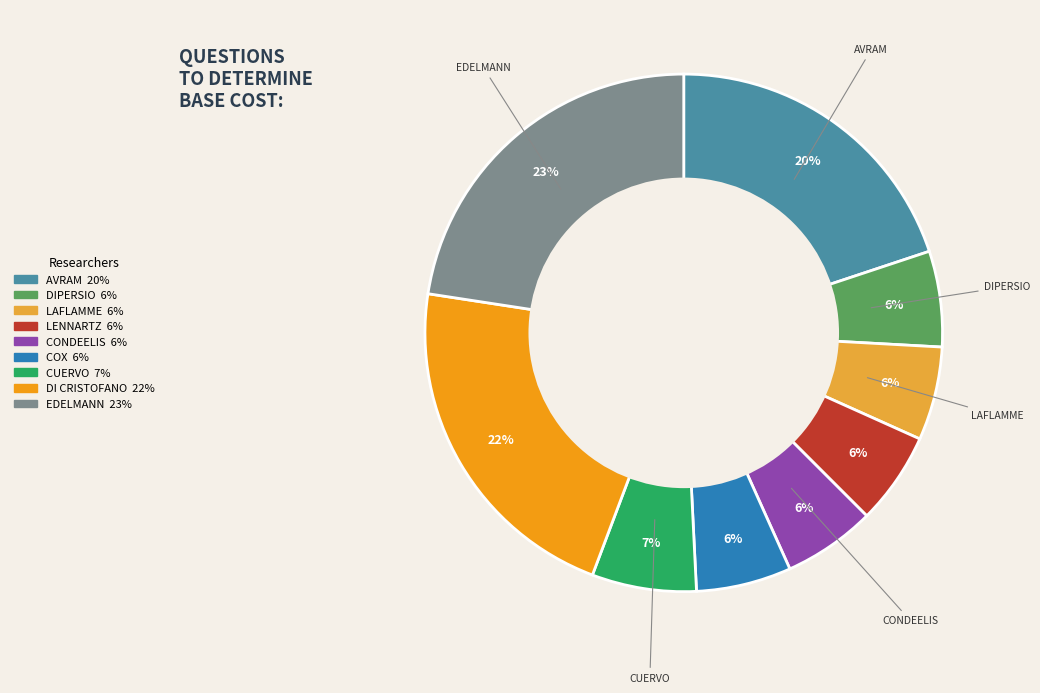

The COX slice represents 1% of the pie. True or false?

False